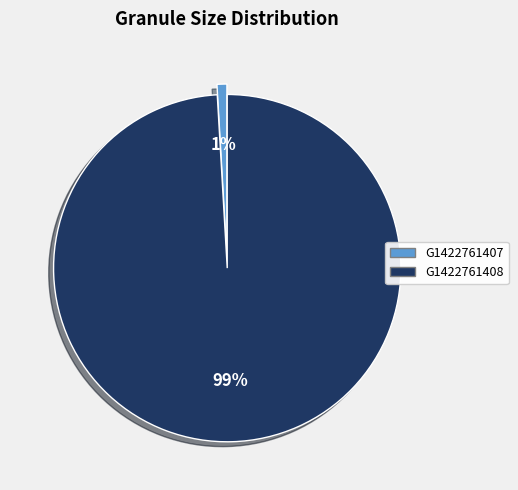

To the nearest percent, what is the average slice percentage?

50%